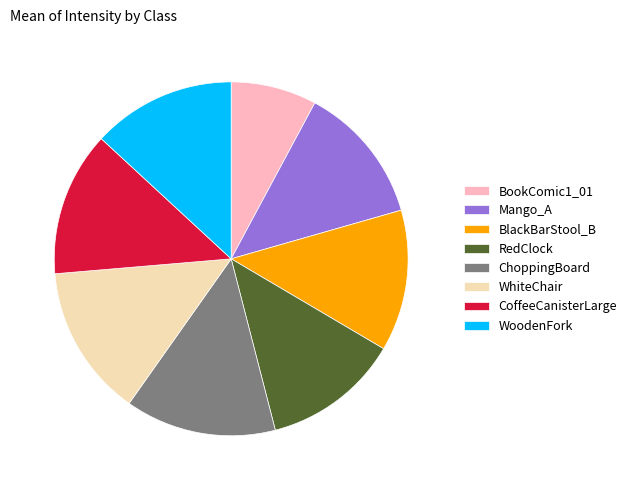

True or false: BookComic1_01 accounts for 8% of the total.

True